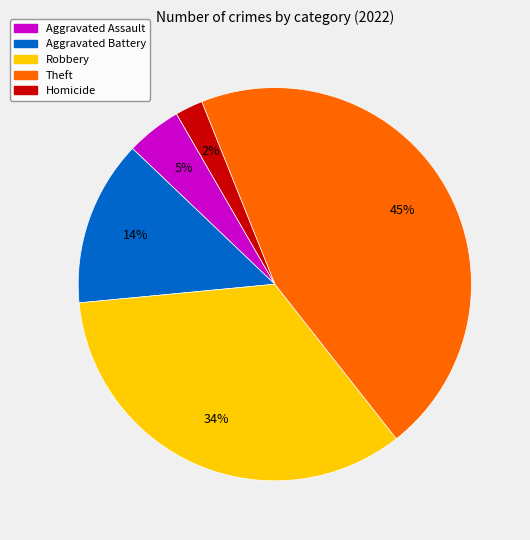

Which has a higher value, Homicide or Aggravated Battery?

Aggravated Battery